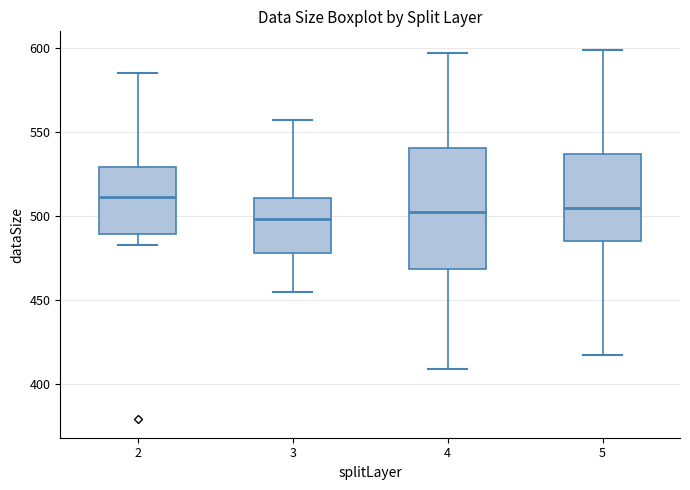

Reading left to right, read every box against the y-axis: the position of its median line, the range the box covers, and the ends of its whiskers. The values are not printed on the chart, so give them approximately, as read against the axis.

2: median 510, box 490 to 530, whiskers 485 to 585
3: median 500, box 480 to 510, whiskers 455 to 555
4: median 505, box 470 to 540, whiskers 410 to 595
5: median 505, box 485 to 535, whiskers 415 to 600